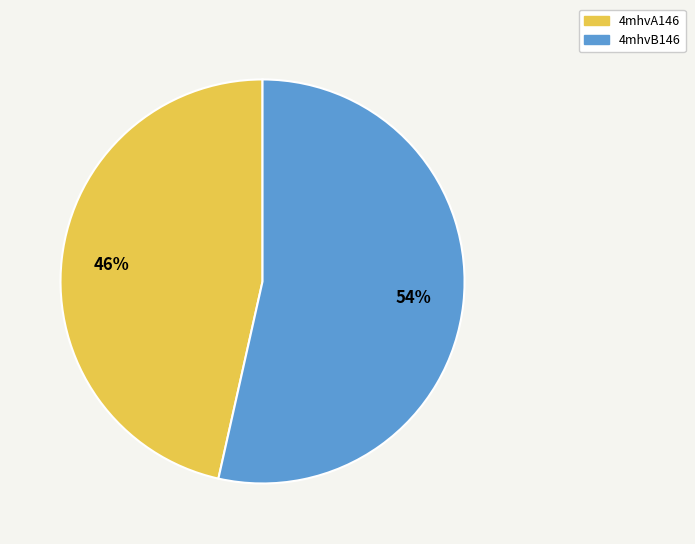

To the nearest percent, what portion does 4mhvB146 represent?

54%